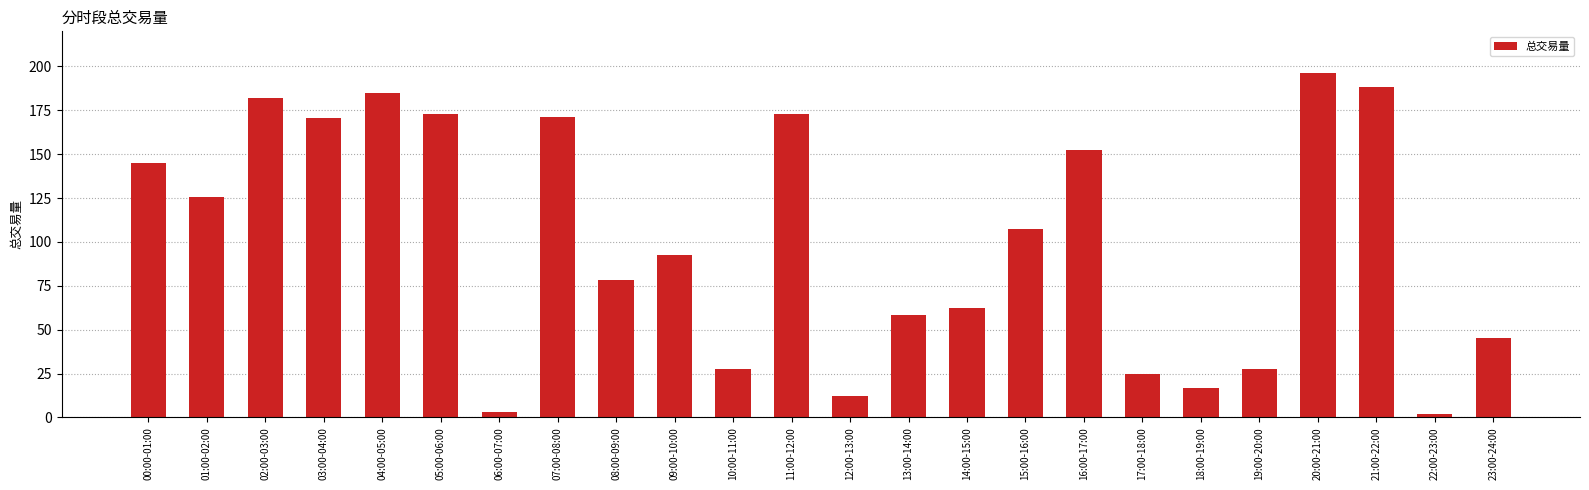

What is the greatest value displayed?

196.0